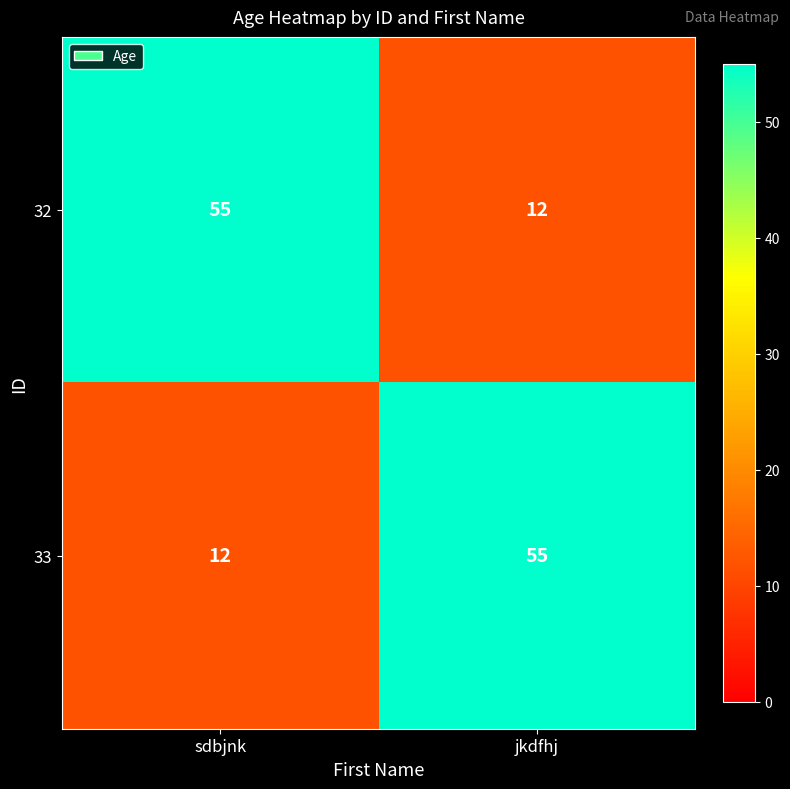

True or false: 33 has a value of 7 at sdbjnk.

False